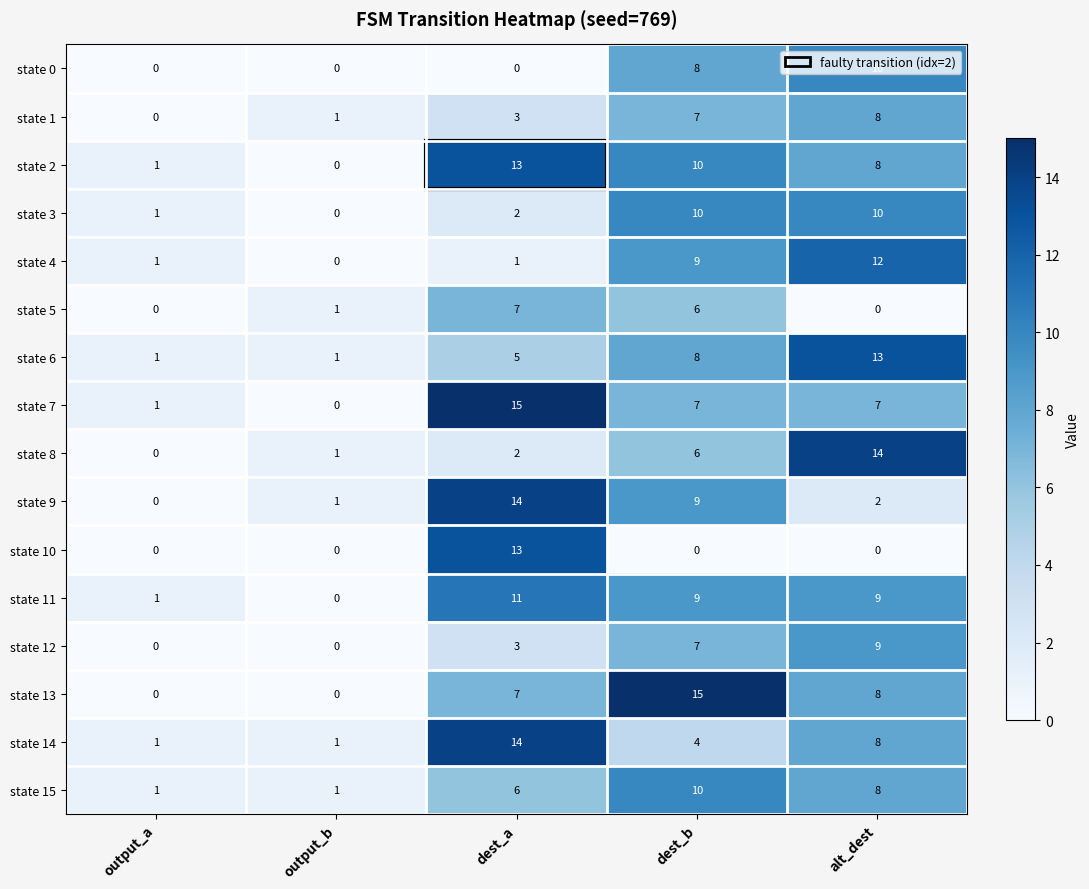

What is the sum of all state 8 values?

23